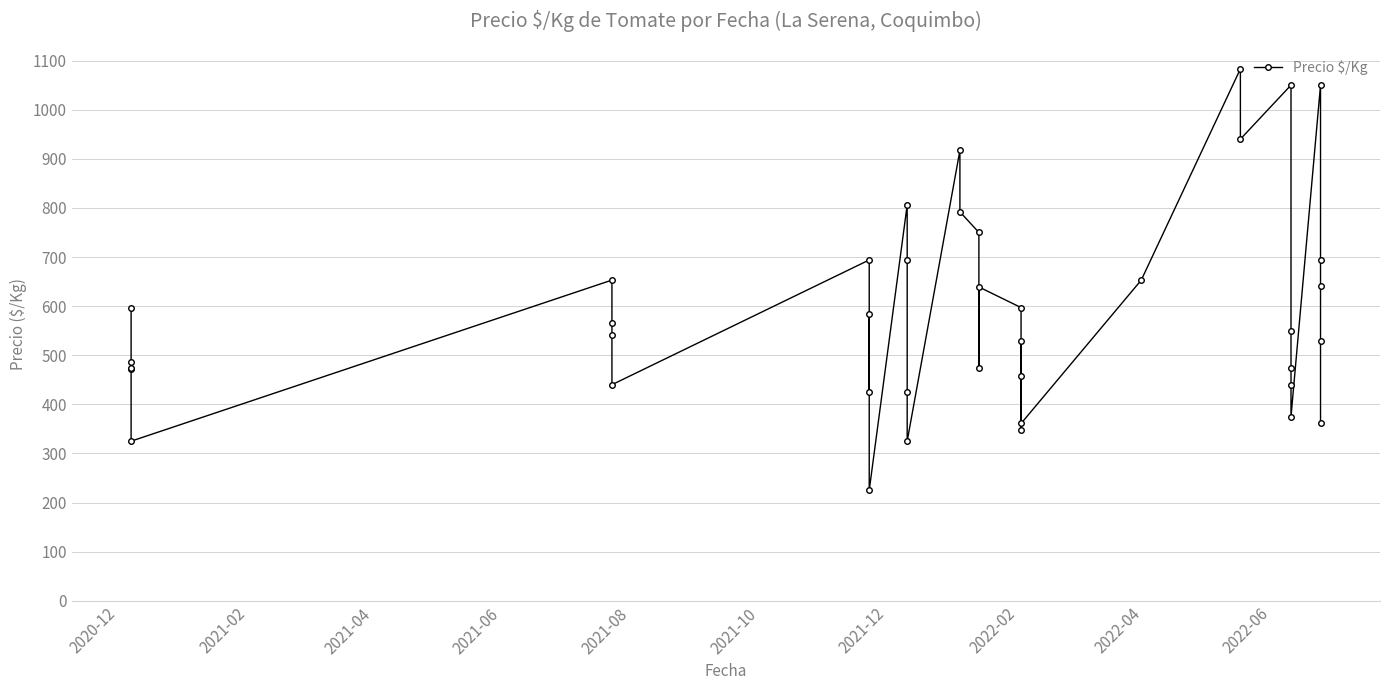

What is the difference between the maximum and minimum values?

858